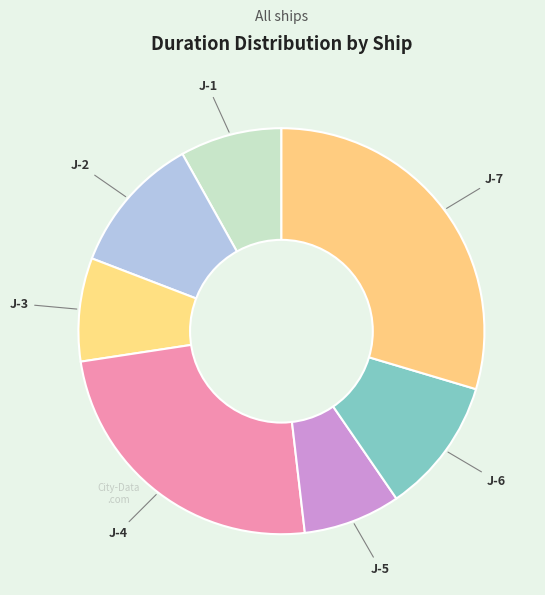

How many segments does this pie chart have?

7